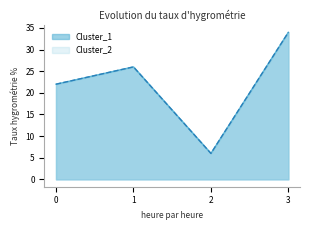

The Cluster_2 series shows 18 at 1. True or false?

False